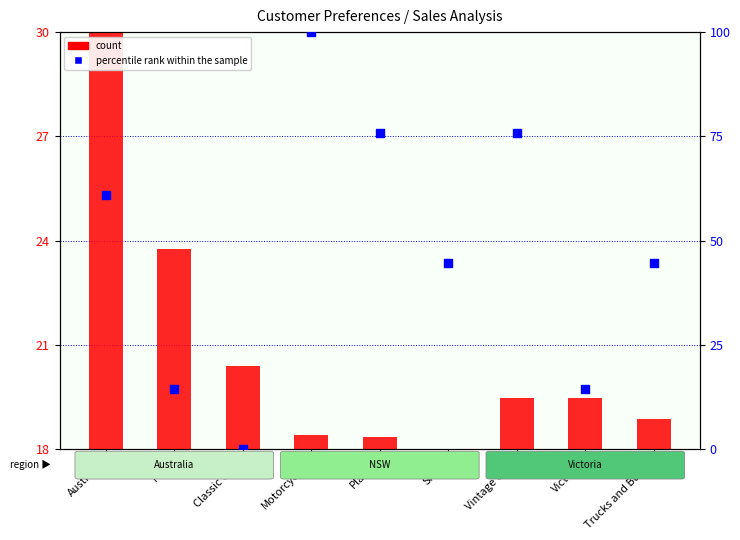

At how many categories does at least one series exceed 96?

1